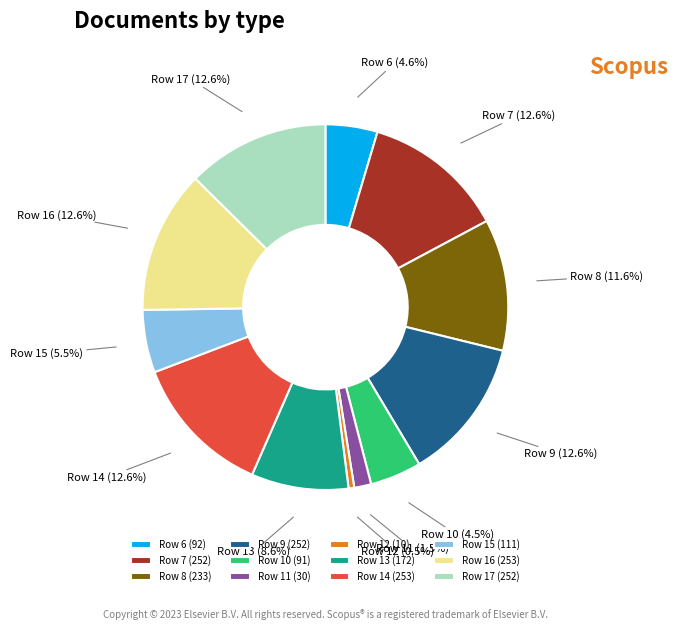

To the nearest percent, what is the difference between the largest and smallest slice percentages?

12%